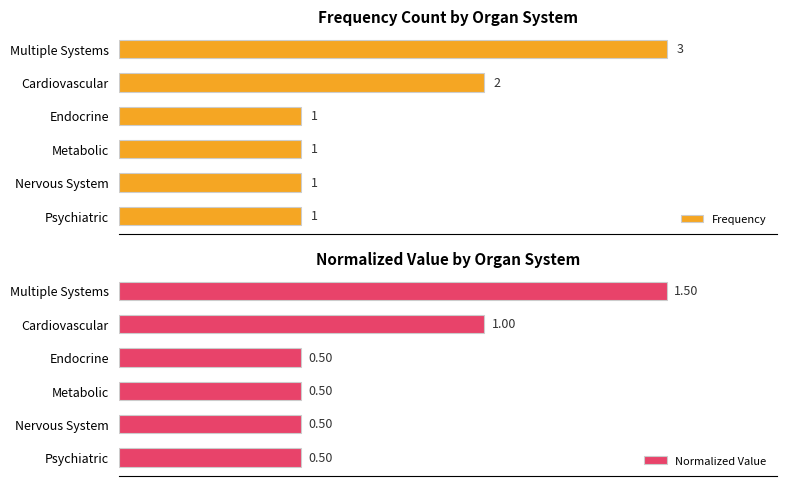

At which label is Frequency closest to 2?

Cardiovascular